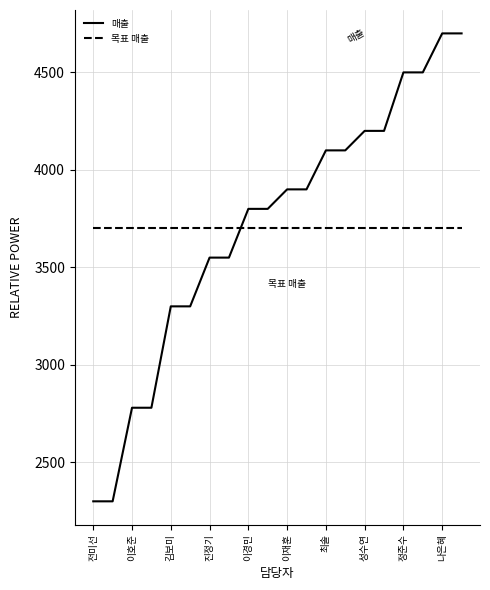

What is the minimum value for 목표 매출?

3700